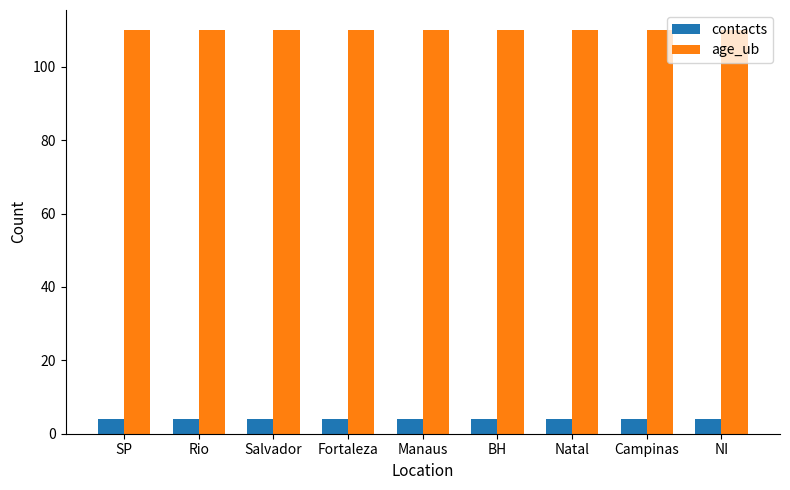

What is the value of the contacts bar at the 3rd from the left?

4